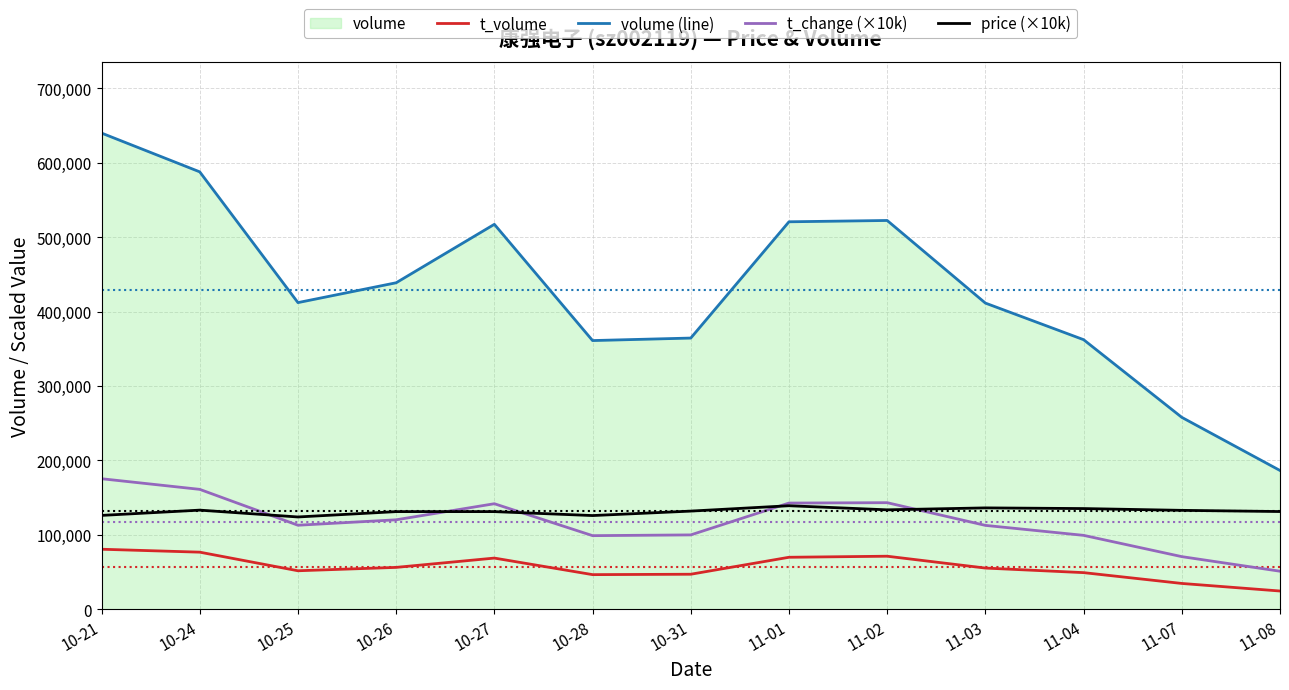

How many lines are shown in the chart?

4